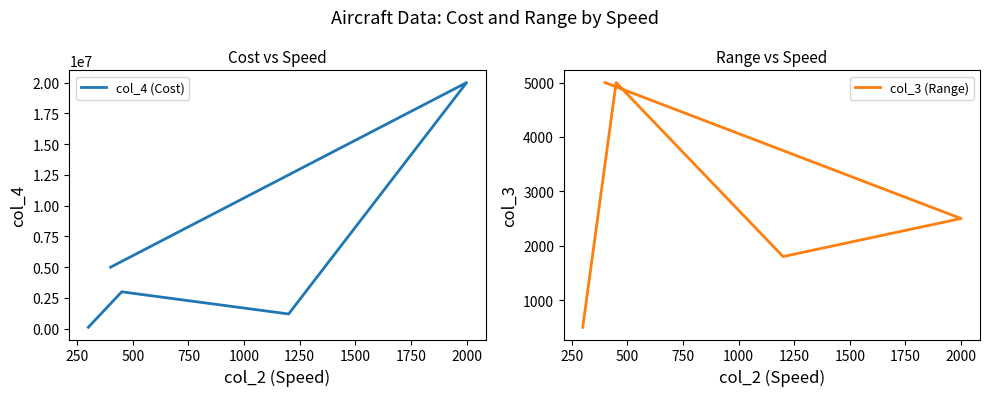

How many interior local peaks does the col_3 (Range) series have?

1